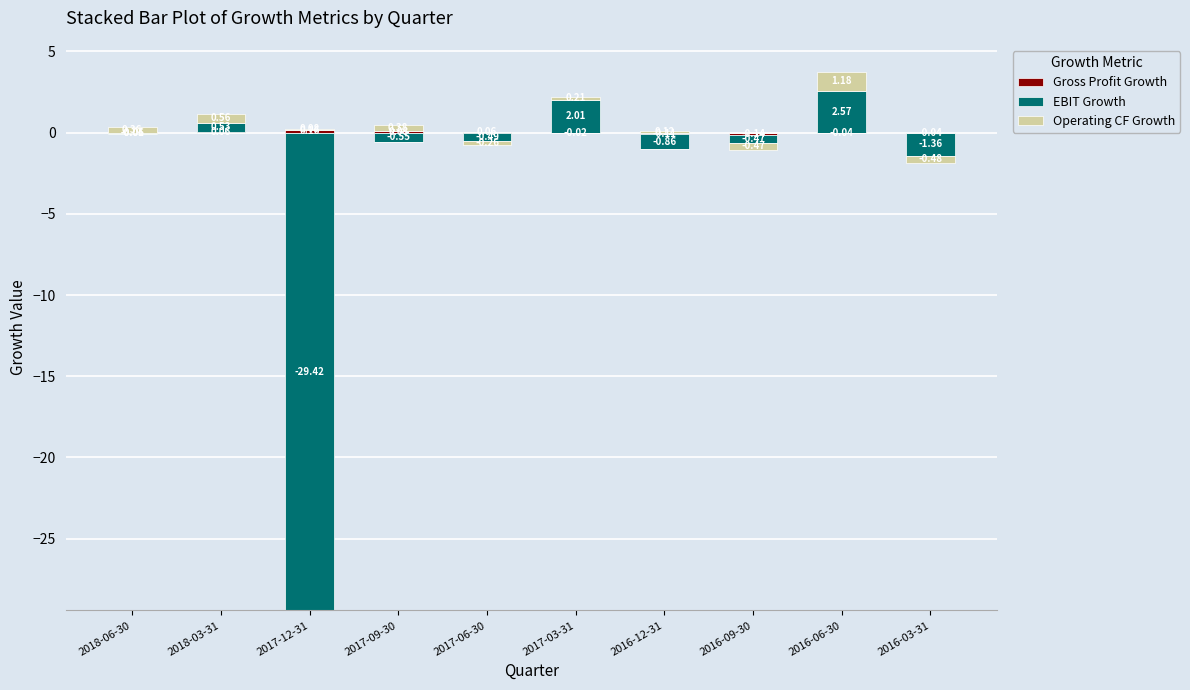

At which category does the chart reach its minimum across all series?

2018-06-30